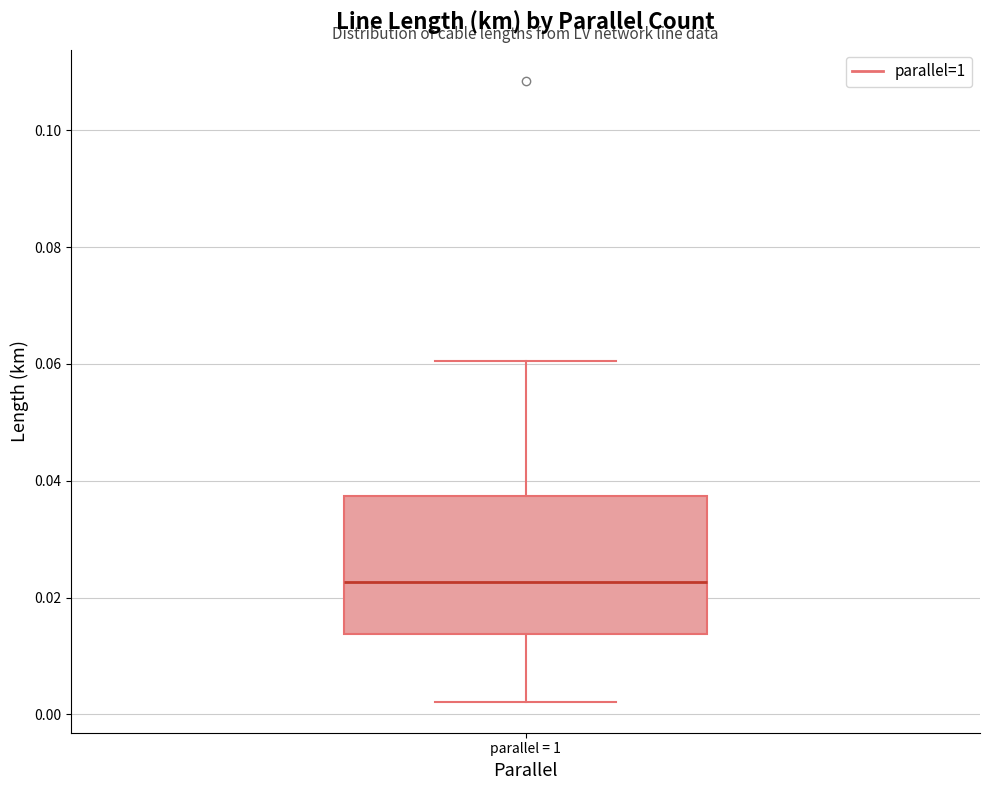

Read this box plot against the y-axis: the position of the median line, the range covered by the box, and the ends of both whiskers. The values are not printed on the chart, so give them approximately, as read against the axis.

median 0.022, box 0.014 to 0.038, whiskers 0.002 to 0.060